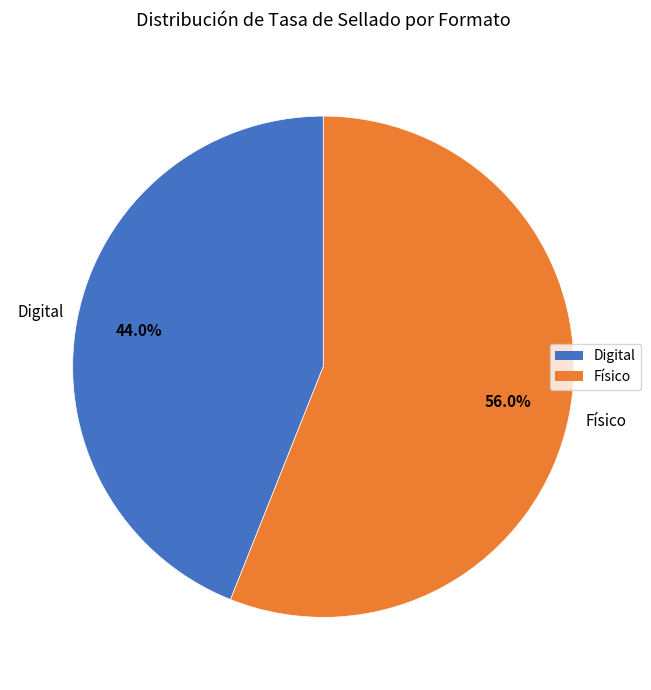

Which slice is the smallest?

Digital